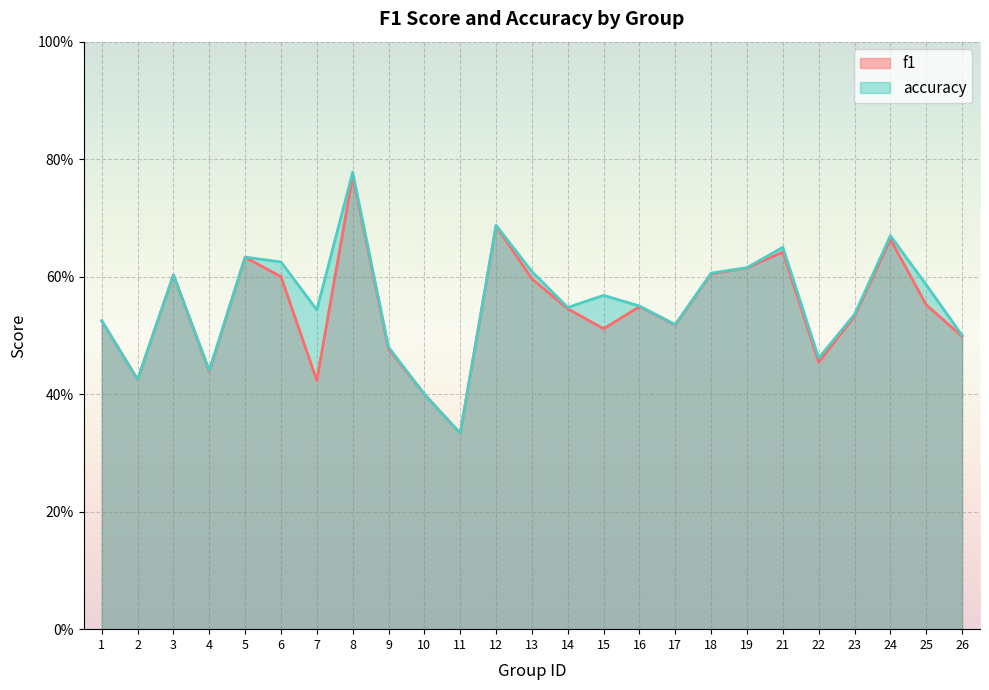

True or false: accuracy and f1 cross at least once.

False